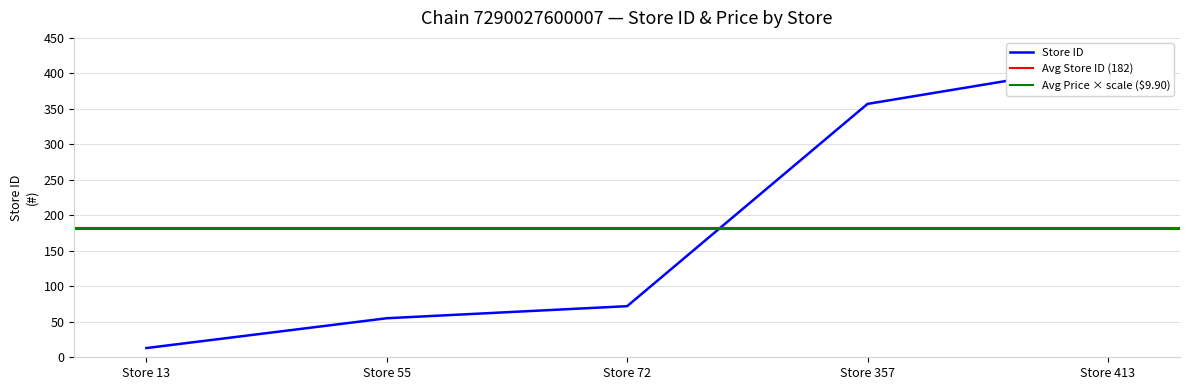

At which label is the value closest to 213?

Store 72